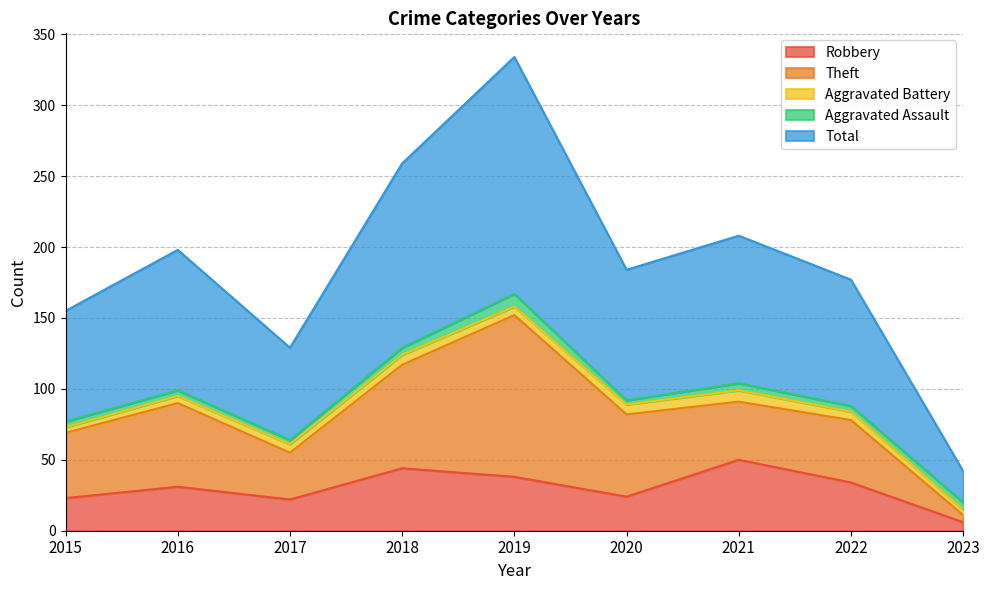

Does the chart have visible grid lines?

Yes